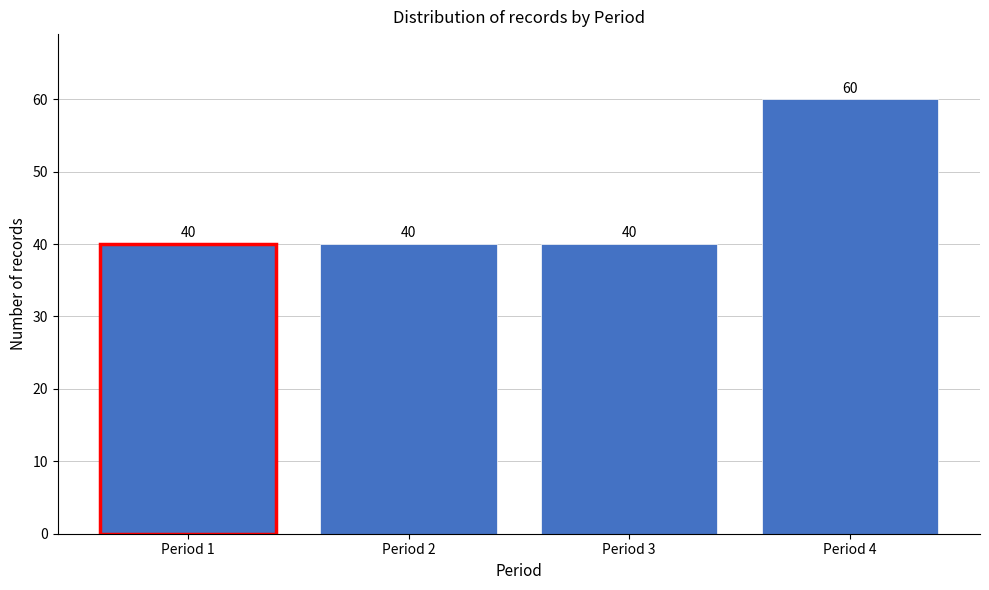

Reading left to right, transcribe all the data shown in this chart.

Period 1=40	Period 2=40	Period 3=40	Period 4=60